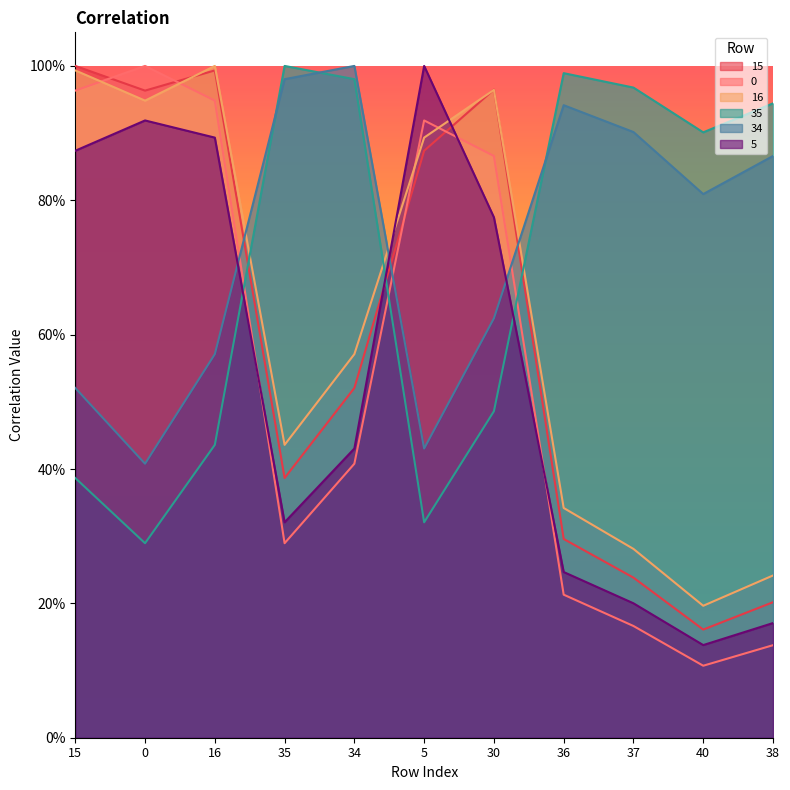

What is the label of the 1st point from the right?

38